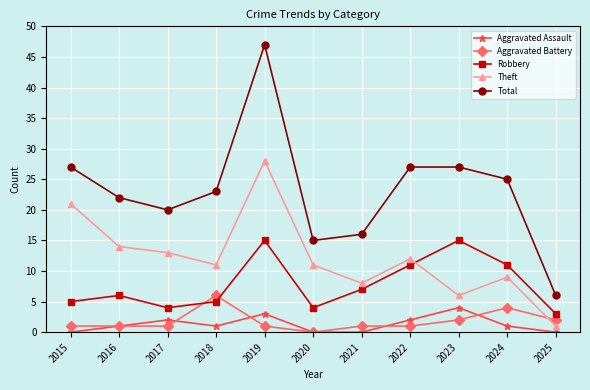

Reading left to right, list all the values displayed in this chart.

Aggravated Assault: 0	1	2	1	3	0	0	2	4	1	0
Aggravated Battery: 1	1	1	6	1	0	1	1	2	4	2
Robbery: 5	6	4	5	15	4	7	11	15	11	3
Theft: 21	14	13	11	28	11	8	12	6	9	1
Total: 27	22	20	23	47	15	16	27	27	25	6